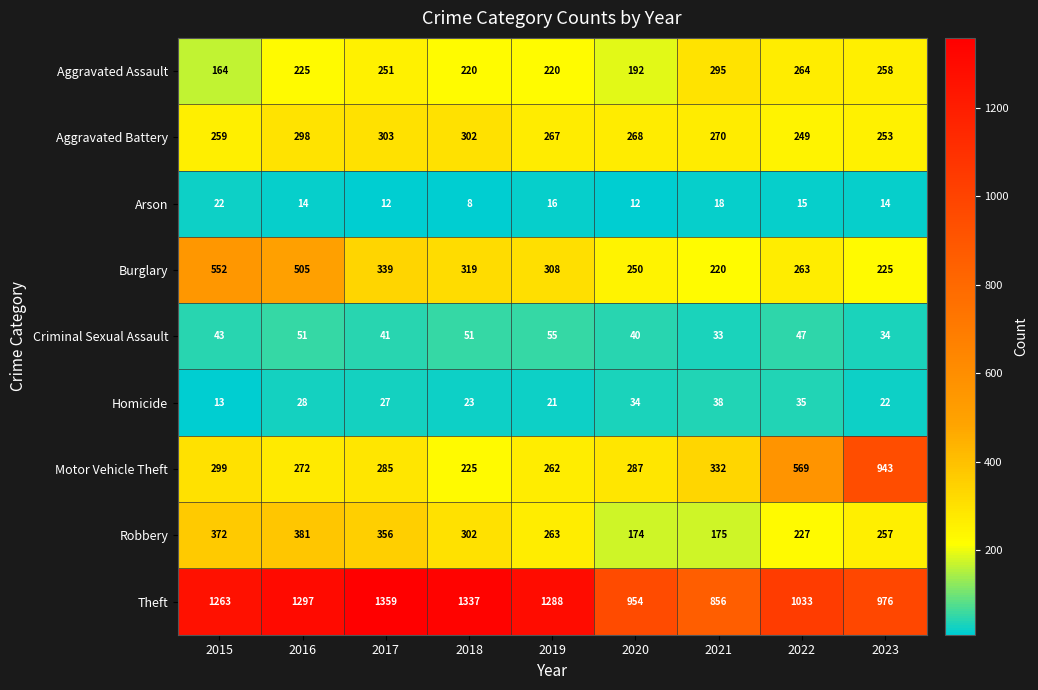

What is the difference between the second highest and minimum values in the Burglary series?

285